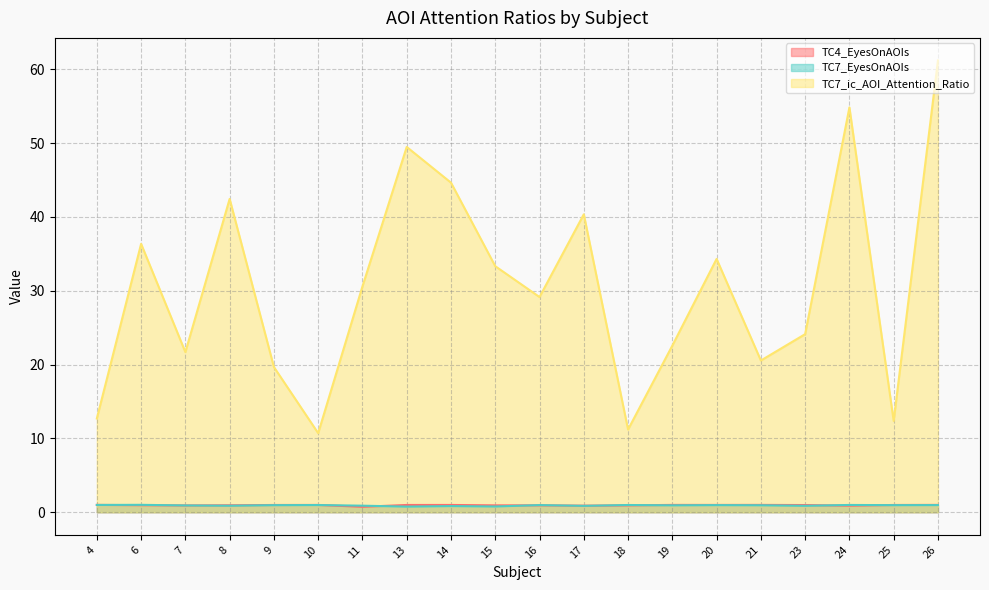

What is the highest value of the TC7_ic_AOI_Attention_Ratio series?

61.2